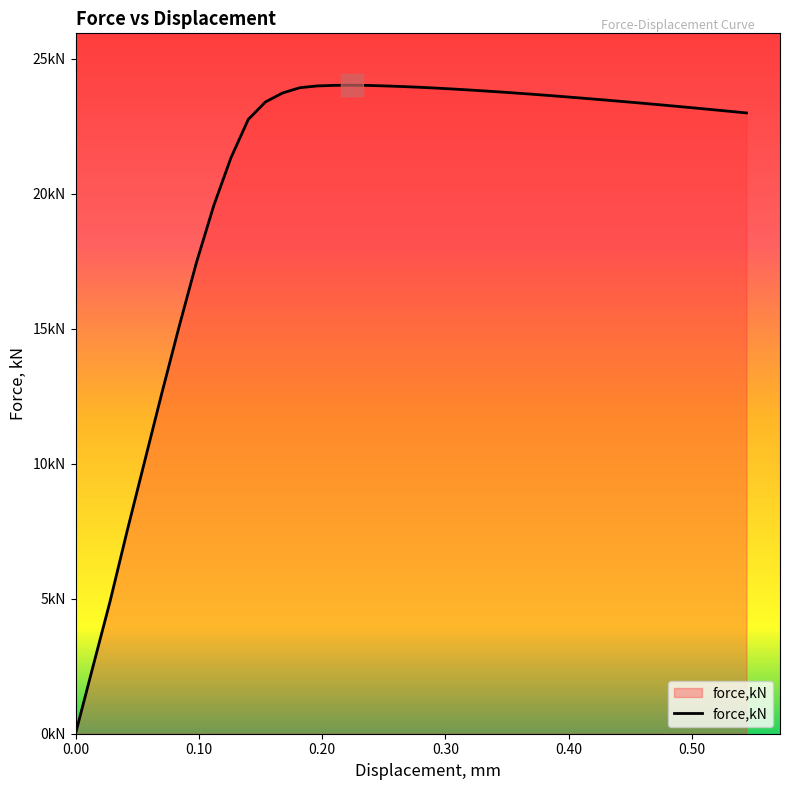

Reading left to right, what are all the values shown in this chart?

0.0	2.5	4.9	7.5	10.1	12.6	15.1	17.4	19.6	21.3	22.8	23.4	23.7	23.9	24.0	24.0	24.0	24.0	24.0	24.0	23.9	23.9	23.9	23.8	23.8	23.8	23.7	23.7	23.6	23.6	23.5	23.5	23.4	23.4	23.3	23.2	23.2	23.1	23.1	23.0